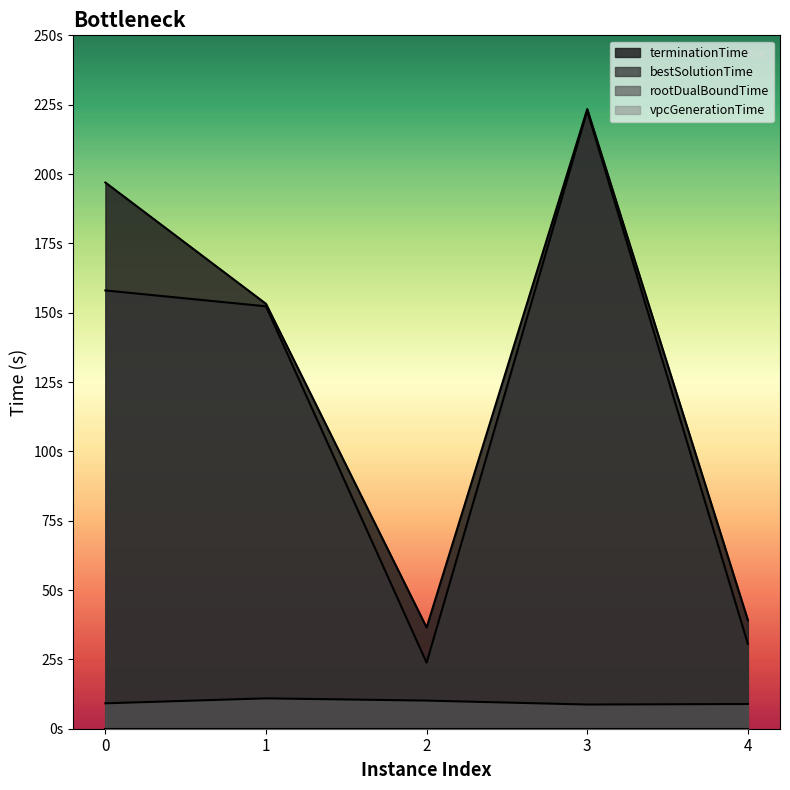

Reading left to right, what are all the values shown in this chart?

rootDualBoundTime: 0=9.2	1=10.9	2=10.1	3=8.7	4=8.9
bestSolutionTime: 0=158.0	1=152.3	2=23.8	3=222.8	4=30.6
terminationTime: 0=196.9	1=153.2	2=36.5	3=223.4	4=39.1